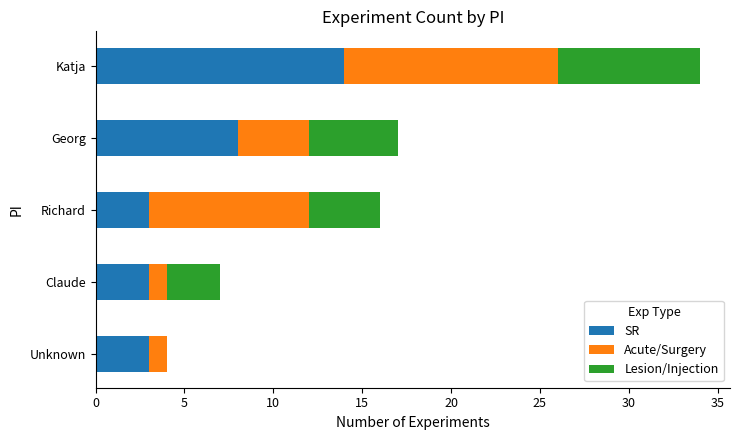

What is the approximate value of SR at Richard?

3